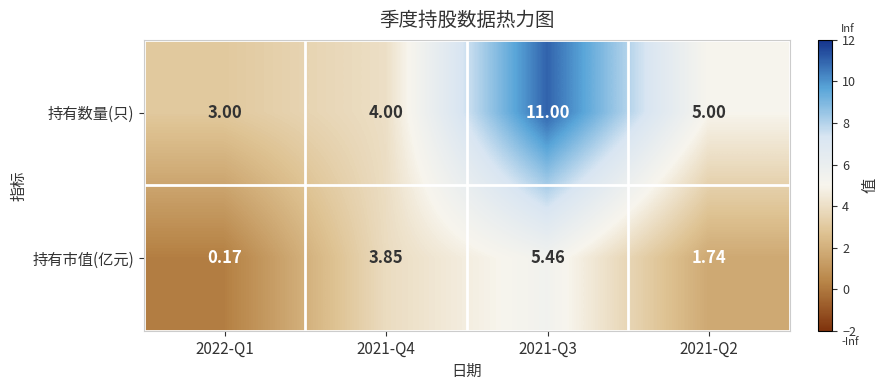

Which series has the largest total across all categories?

持有数量(只)